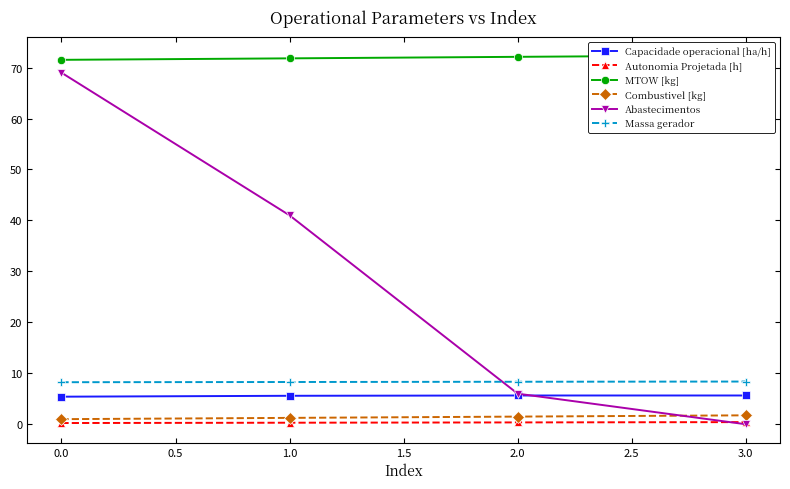

What is the difference between the maximum and minimum values in the Massa gerador series?

0.1